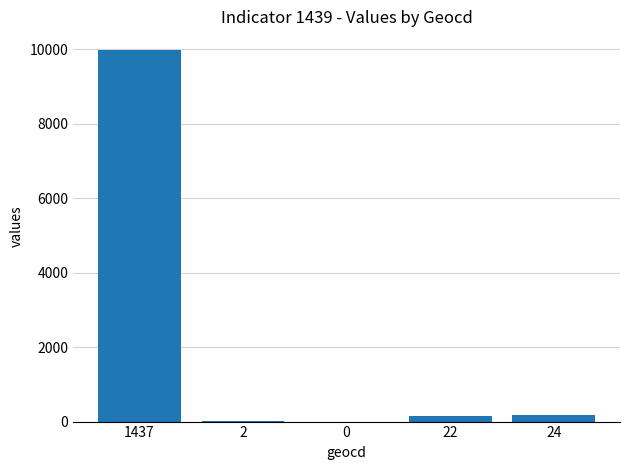

What is the sum of all values?

10317